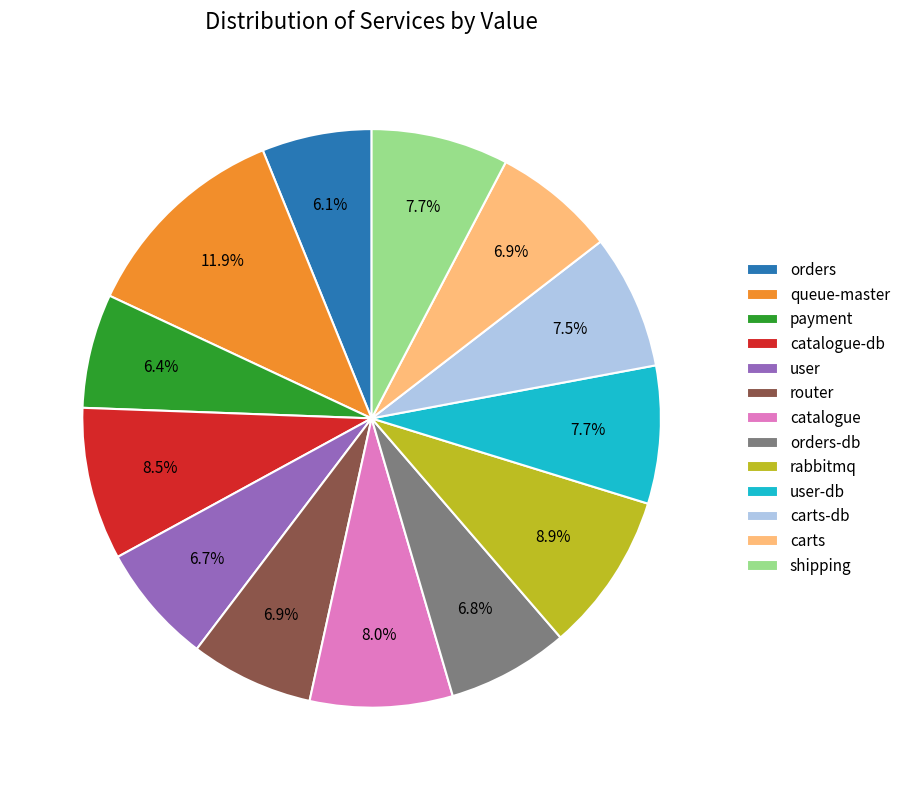

How many slices are in this pie chart?

13